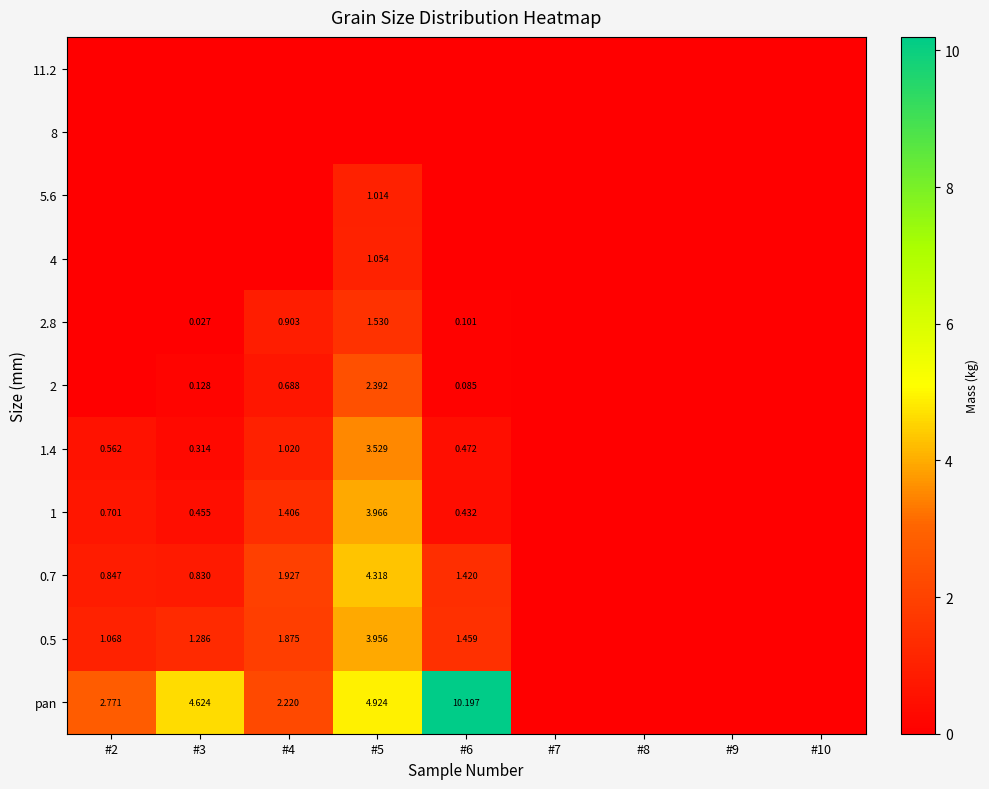

Count the number of data series in this chart.

11